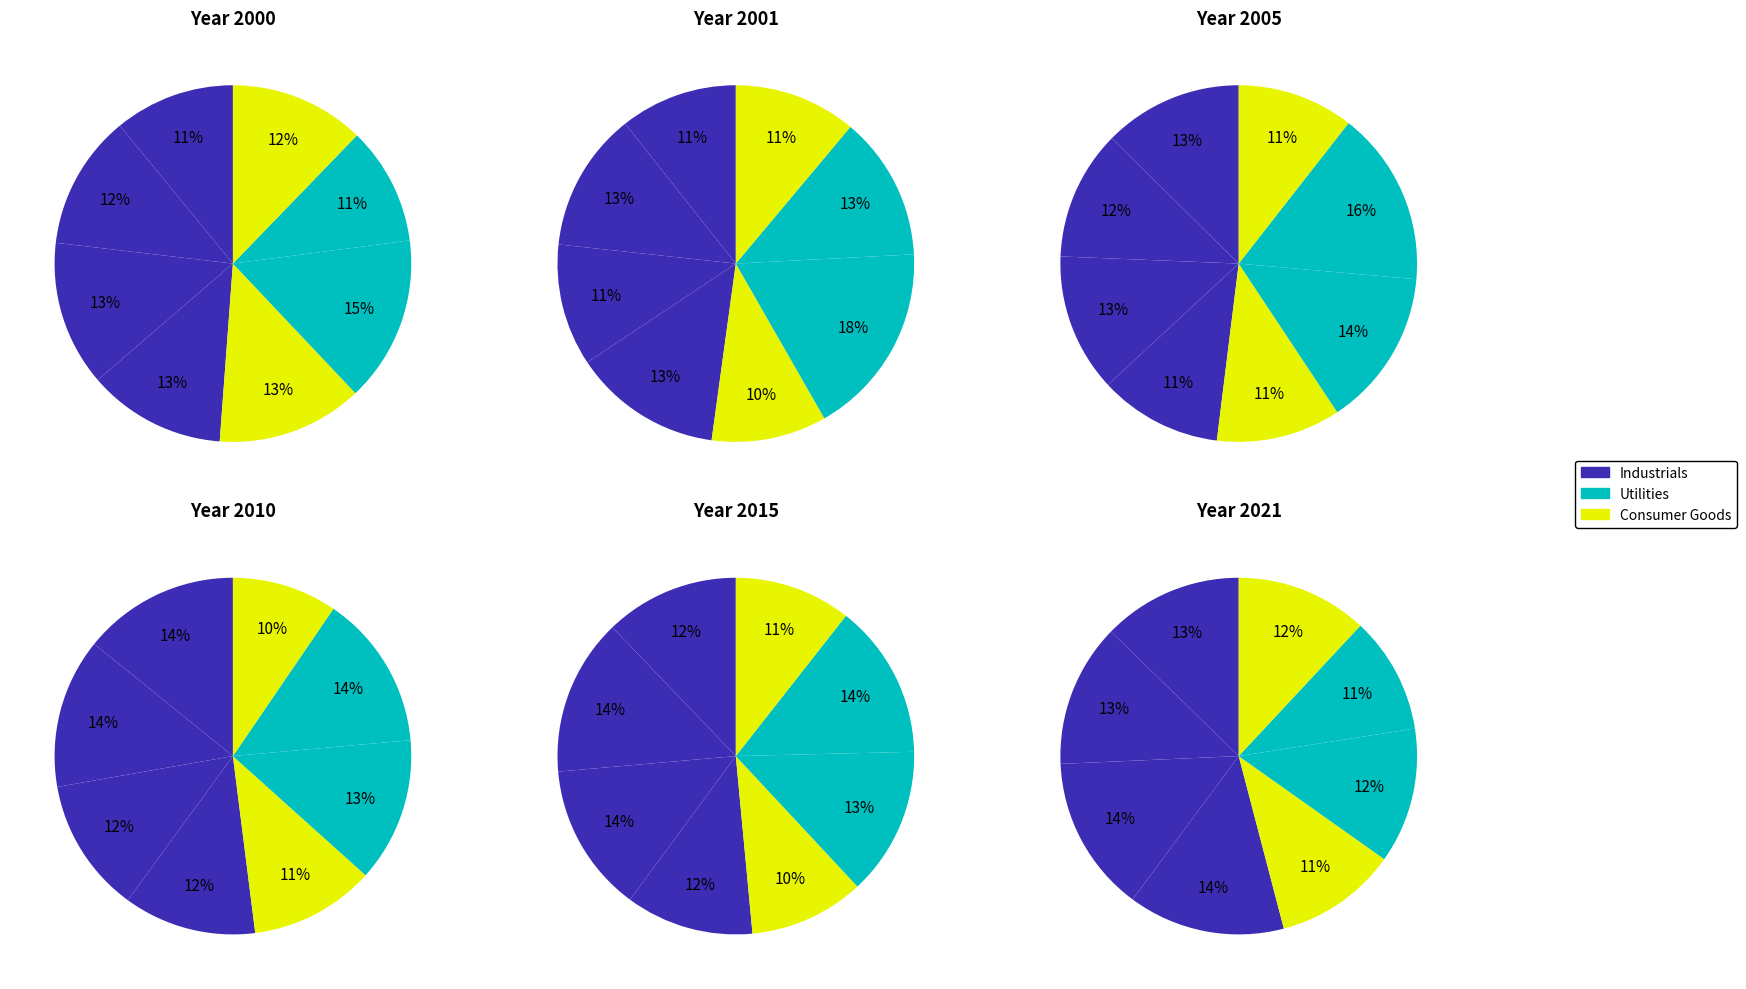

True or false: Health Care accounts for 3% of the total.

False